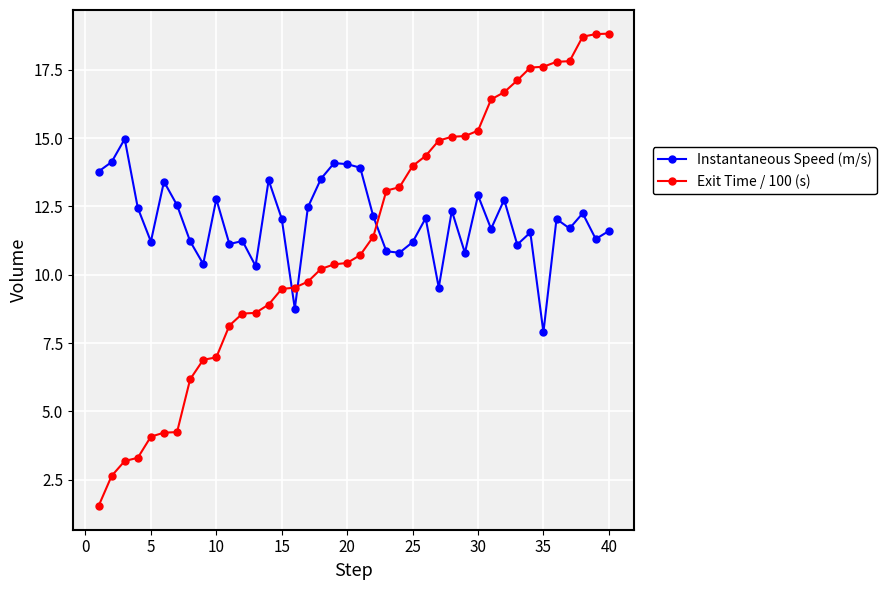

Rank the series by their maximum value, from highest to lowest.

Exit Time / 100 (s), Instantaneous Speed (m/s)